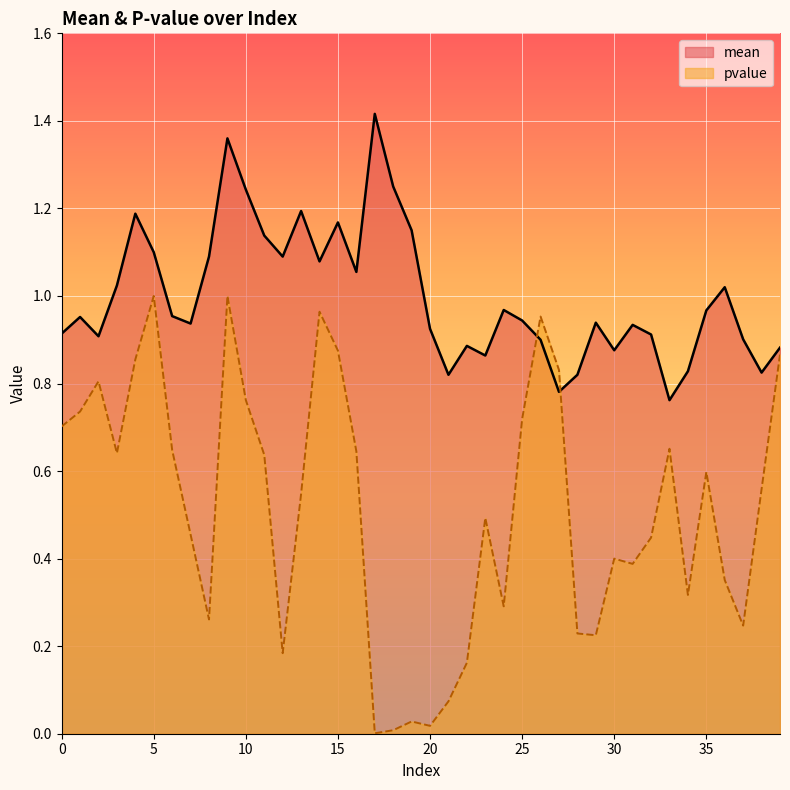

At which label does mean reach its minimum?

33